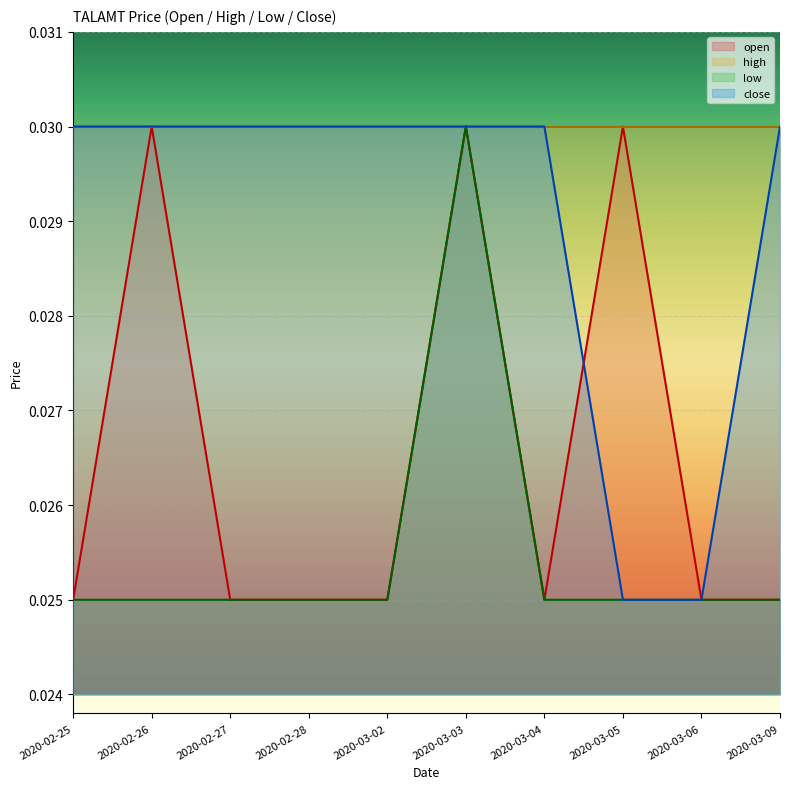

List the series in order of their overall mean, highest first.

high, close, open, low